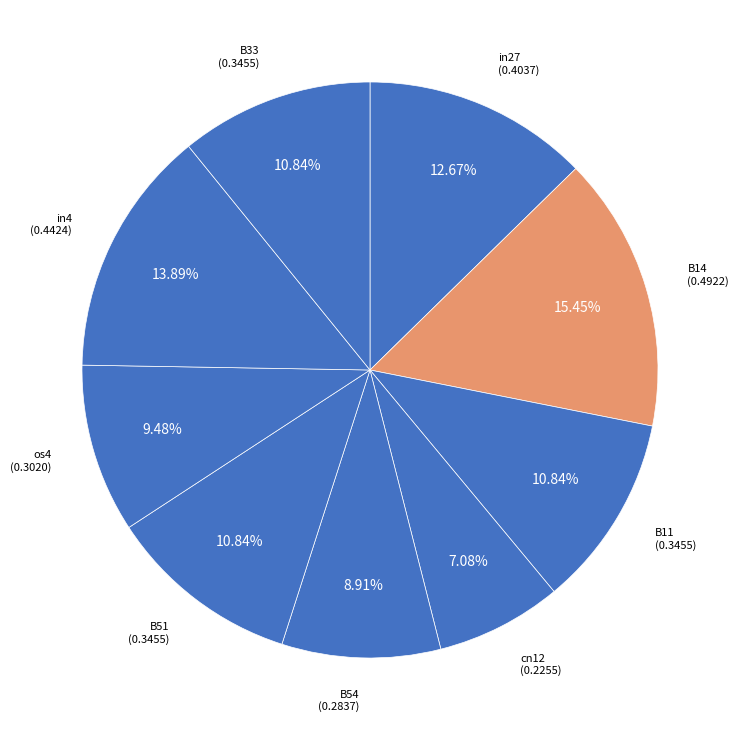

How many segments does this pie chart have?

9